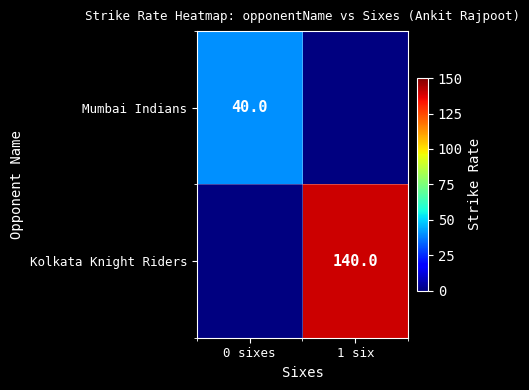

Is it true that Kolkata Knight Riders equals 140 at 1 six?

True